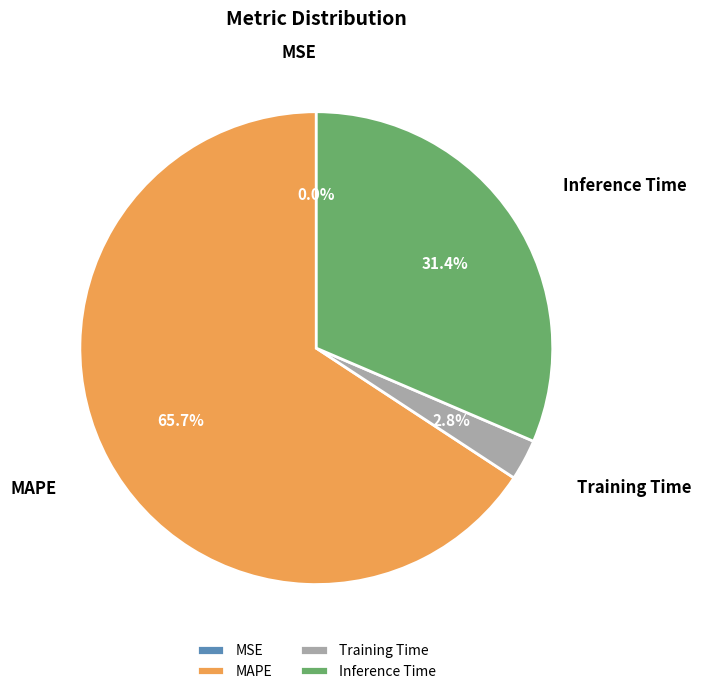

Which category has the biggest portion of the pie?

MAPE